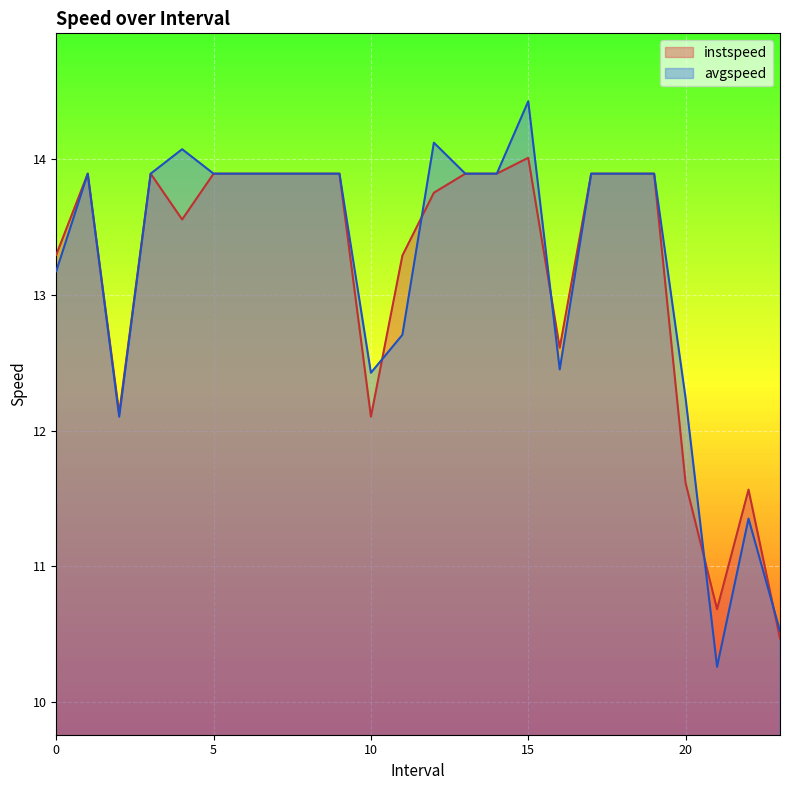

Read the avgspeed value at 11.0.

12.7